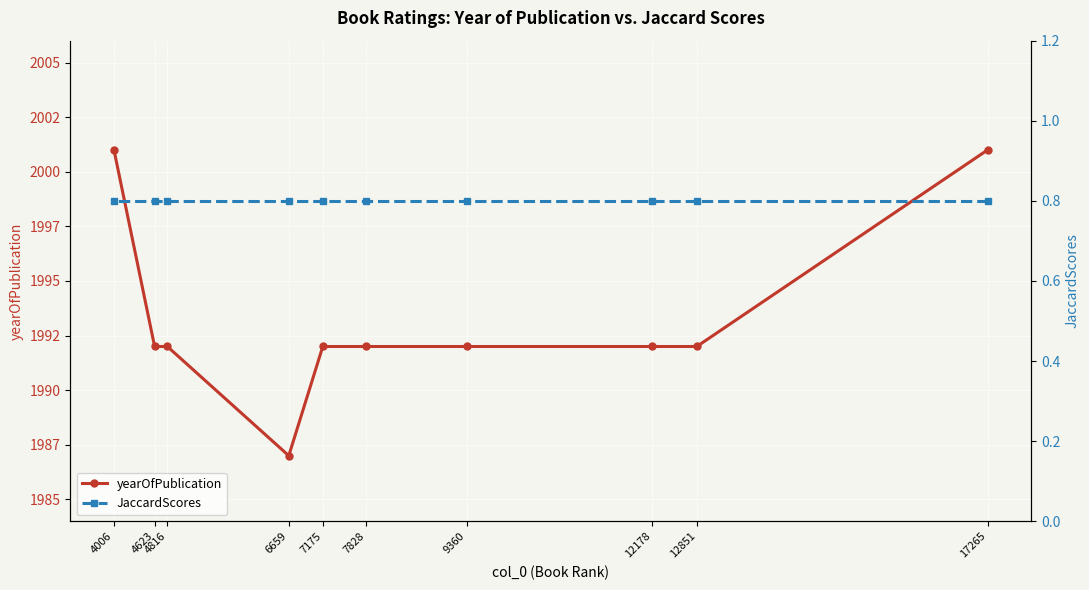

The value of yearOfPublication at 12851 is 1992.0. True or false?

True